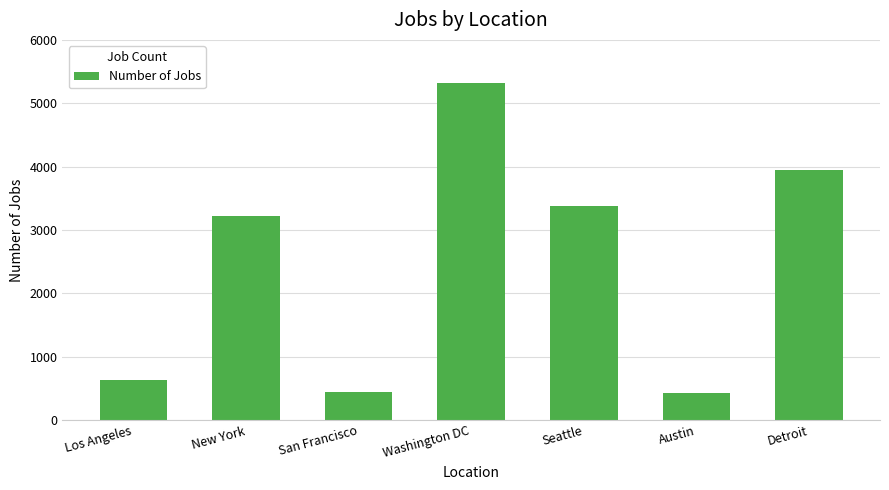

What is the label of the 6th bar from the right?

New York